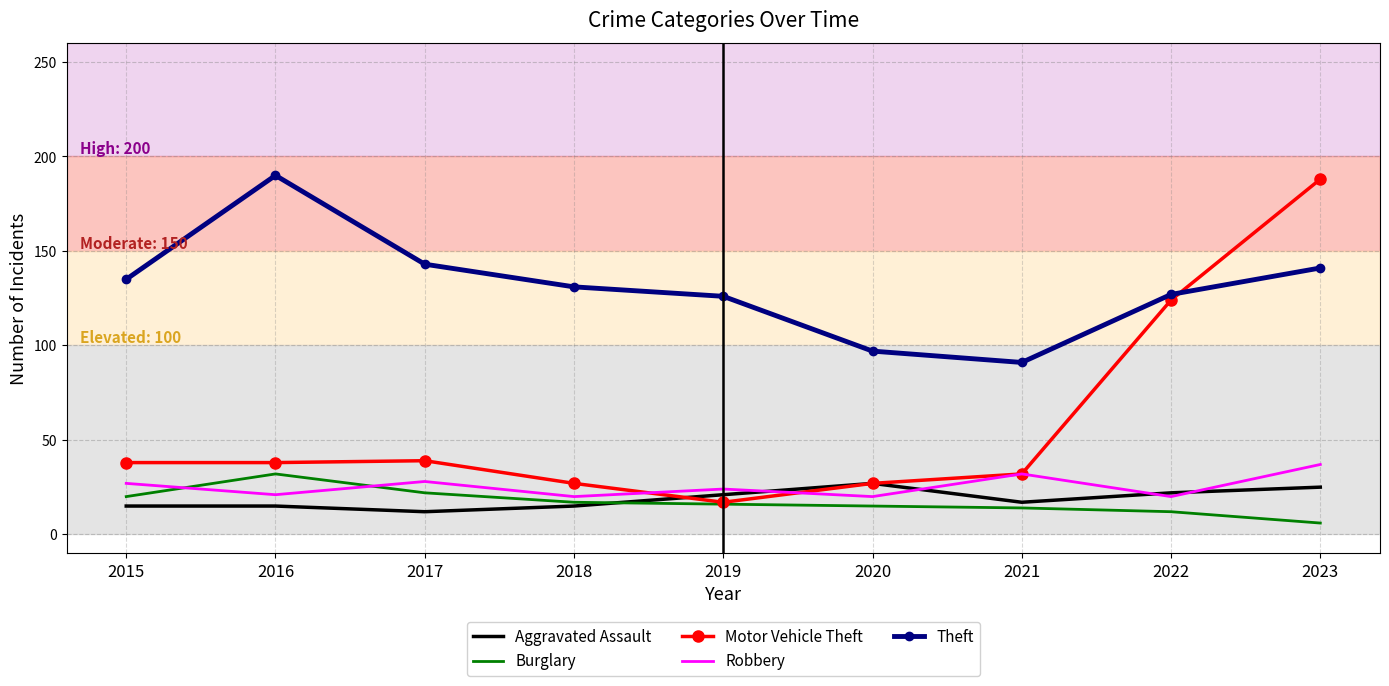

What is the difference between the maximum and minimum values in the Aggravated Assault series?

15